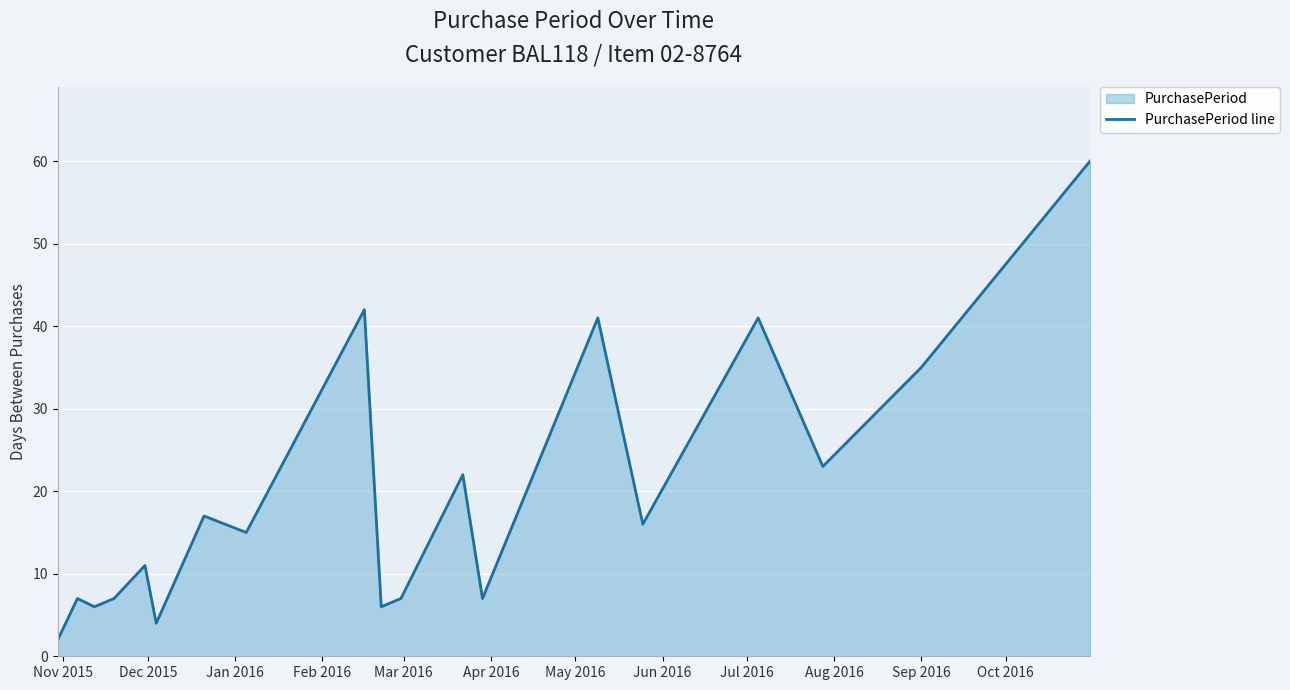

What is the maximum value shown in the chart?

60